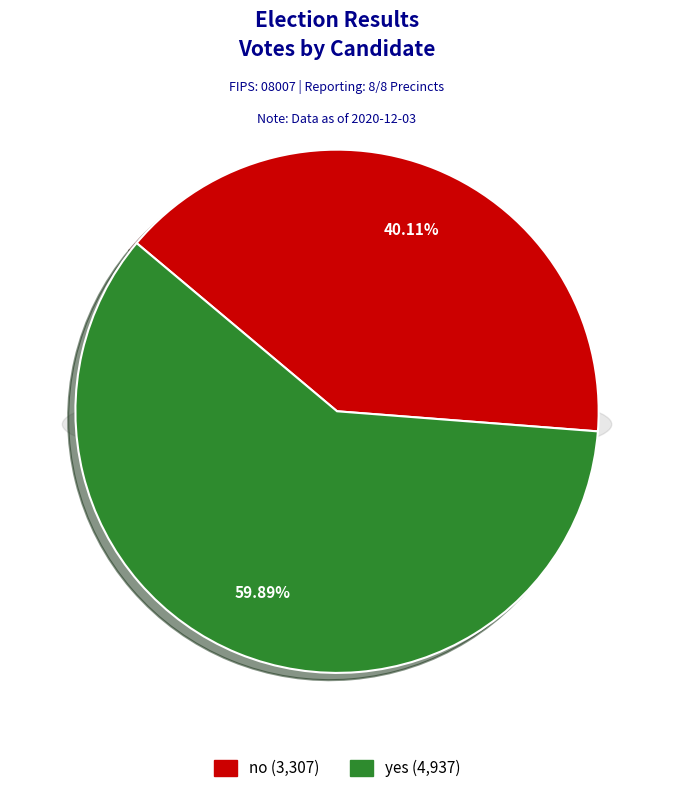

To the nearest percent, what is the average slice percentage?

50%